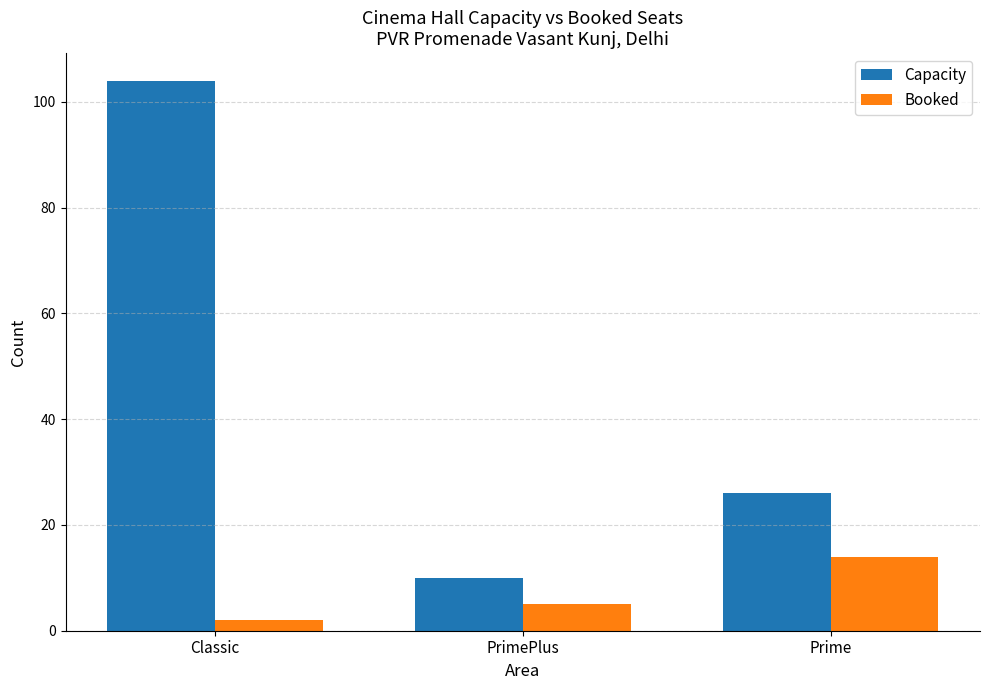

List the series in order of their peak value, lowest first.

Booked, Capacity